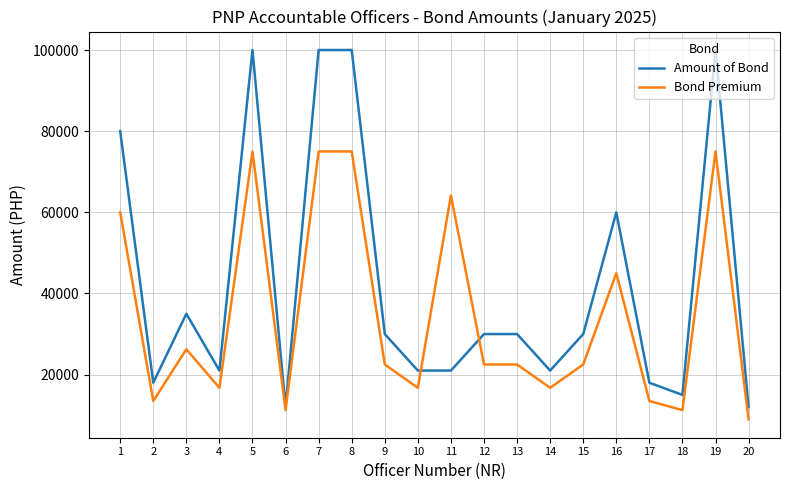

Reading left to right, what are all the values shown in this chart?

Amount of Bond: 80000	18000	35000	21000	100000	12000	100000	100000	30000	21000	21000	30000	30000	21000	30000	60000	18000	15000	100000	12000
Bond Premium: 60000	13500	26250	16750	75000	11250	75000	75000	22500	16750	64150	22500	22500	16750	22500	45000	13500	11250	75000	9000